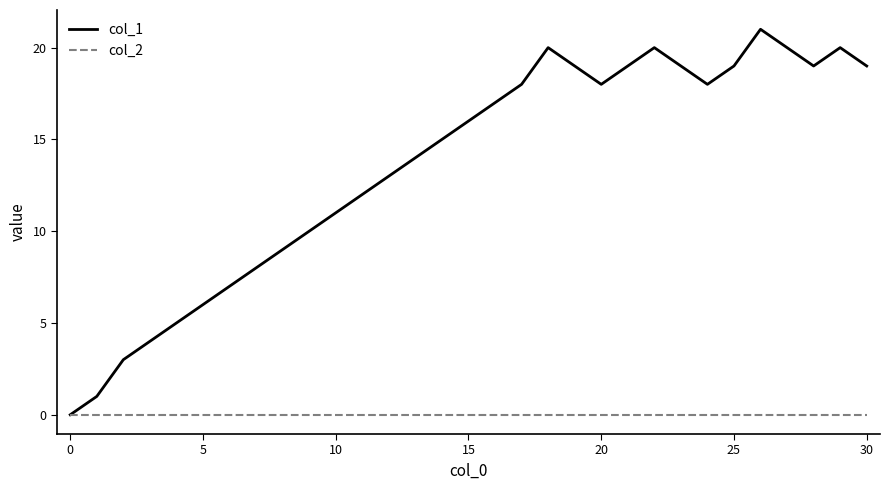

Rank the series by their average value, from lowest to highest.

col_2, col_1